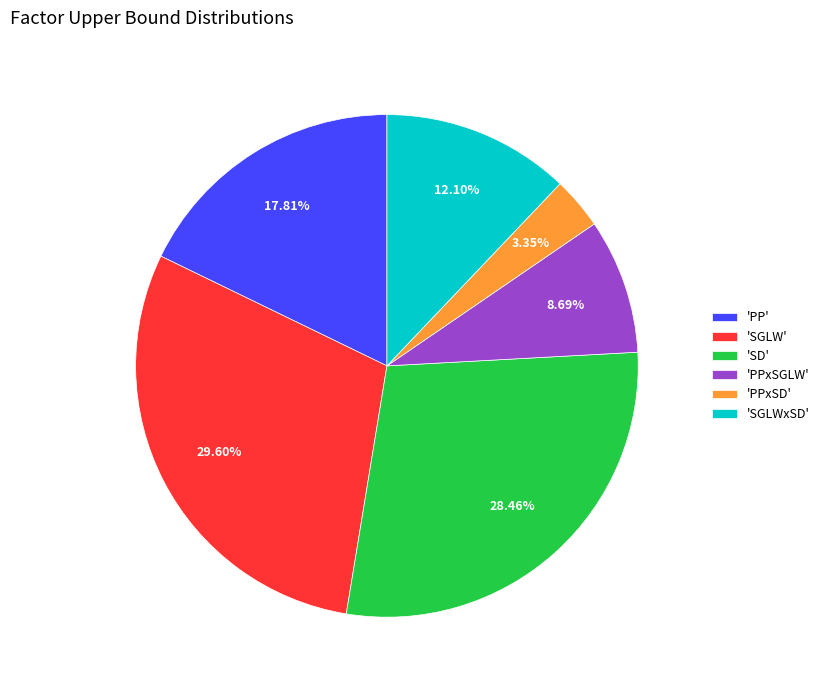

Rank the categories by value from lowest to highest.

'PPxSD', 'PPxSGLW', 'SGLWxSD', 'PP', 'SD', 'SGLW'